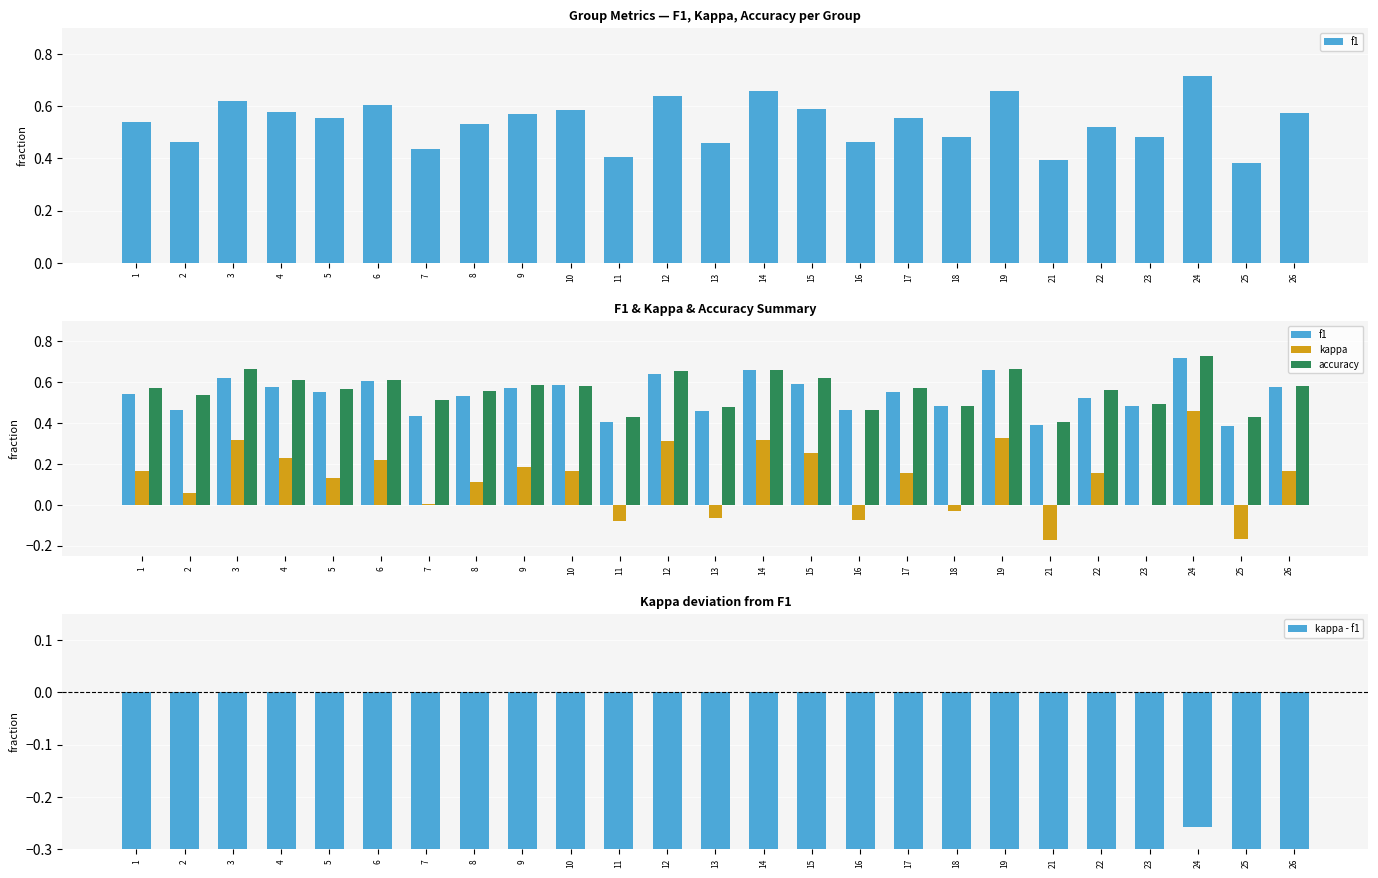

What are all the series names shown in the legend?

f1, kappa, accuracy, kappa - f1